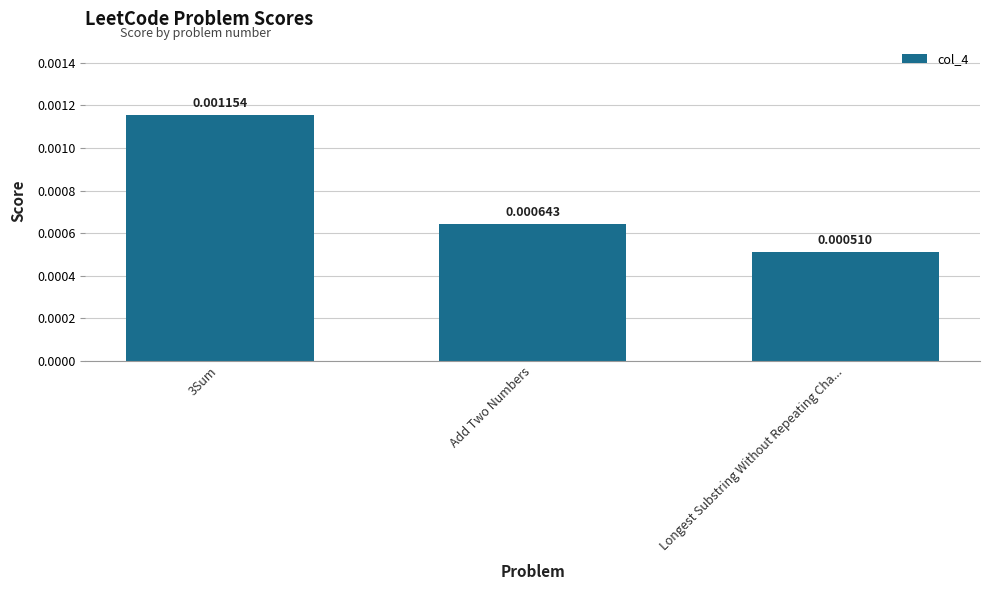

Rank the categories by value from highest to lowest.

3Sum, Add Two Numbers, Longest Substring Without Repeating Cha...